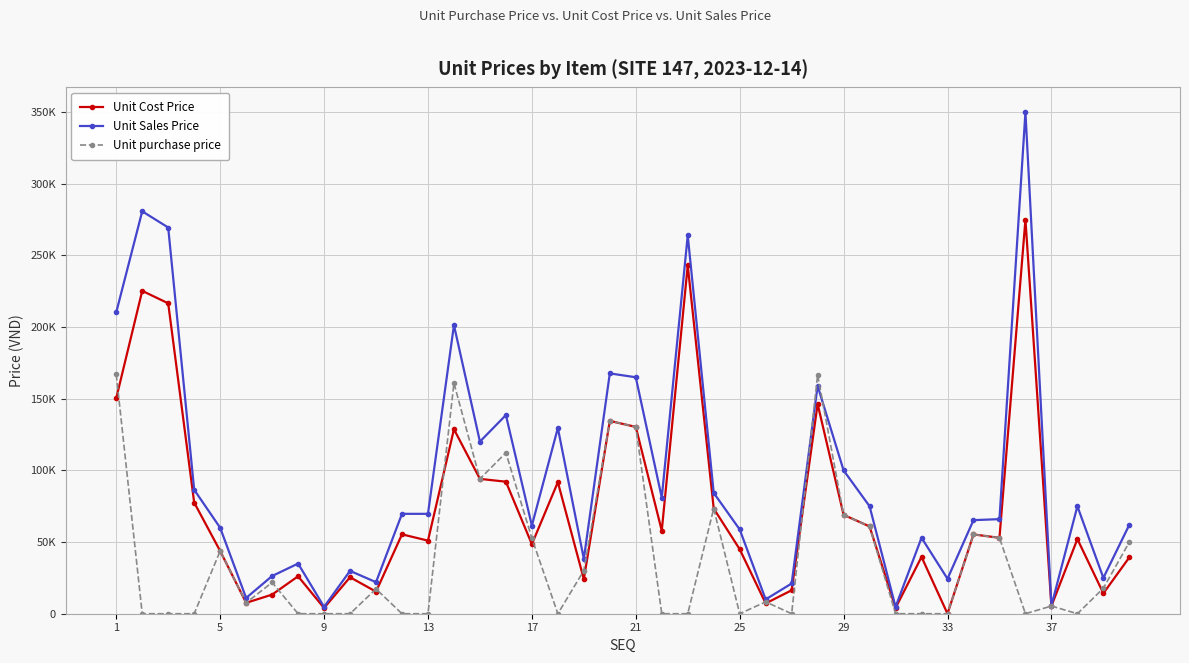

Does the chart have visible grid lines?

Yes